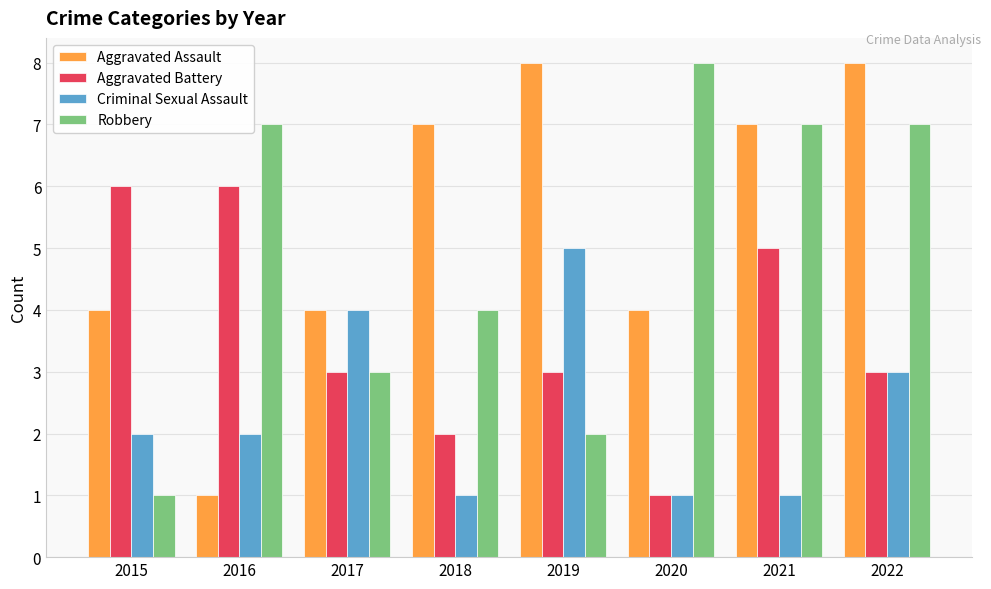

What value does the Robbery series have at 2019?

2